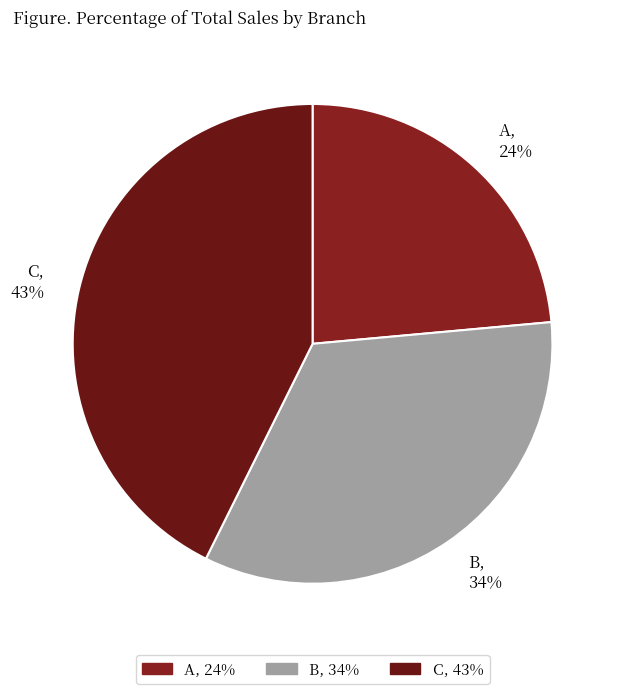

Is C the majority of the pie?

No